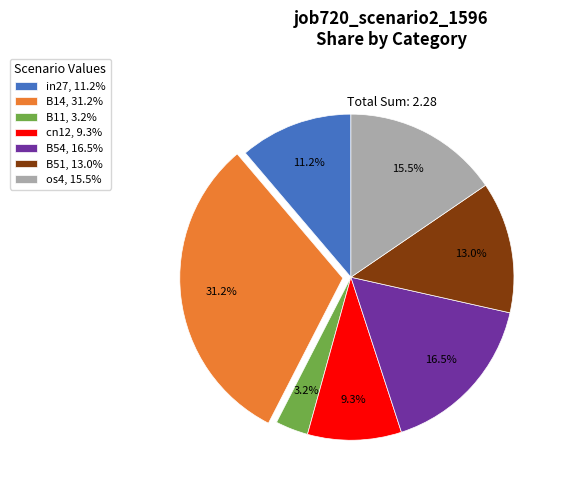

To the nearest percent, what is the difference between the cn12 and B54 slice percentages?

7%